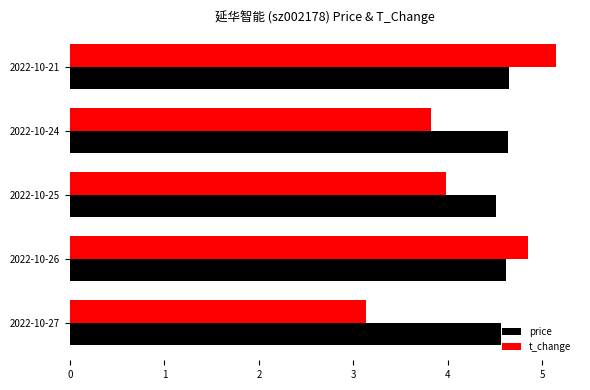

True or false: t_change has a value of 2.4 at 2022-10-21.

False